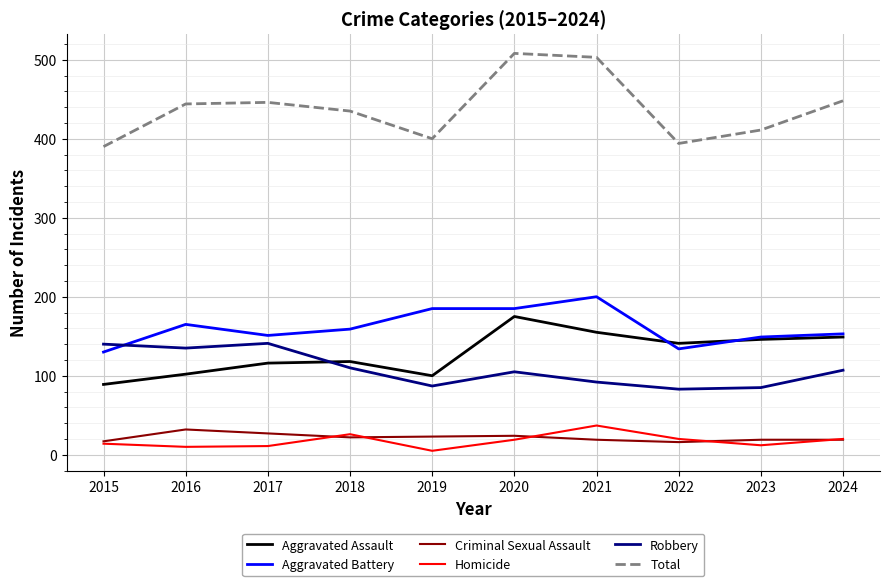

Is this an area chart (filled region under the line)?

No